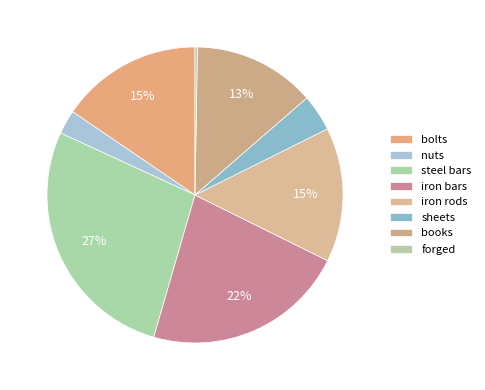

Is there a majority slice in this chart?

No